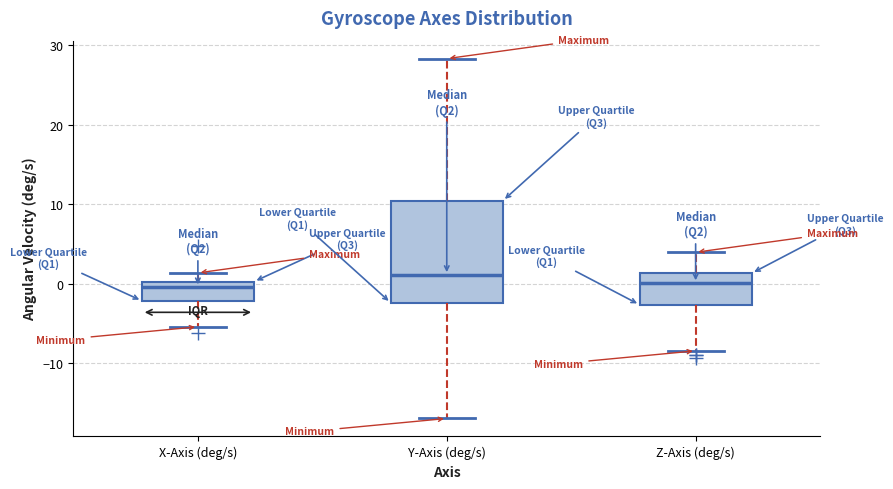

Where does the median line of the box for Y-Axis (deg/s) sit on the y-axis? The values are not printed on the chart, so give them approximately, as read against the axis.

1